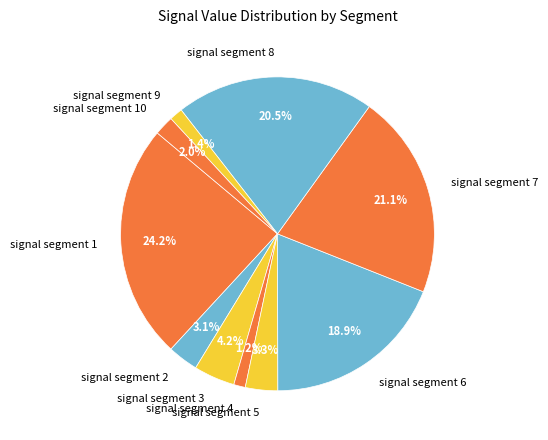

How many slices are in this pie chart?

10